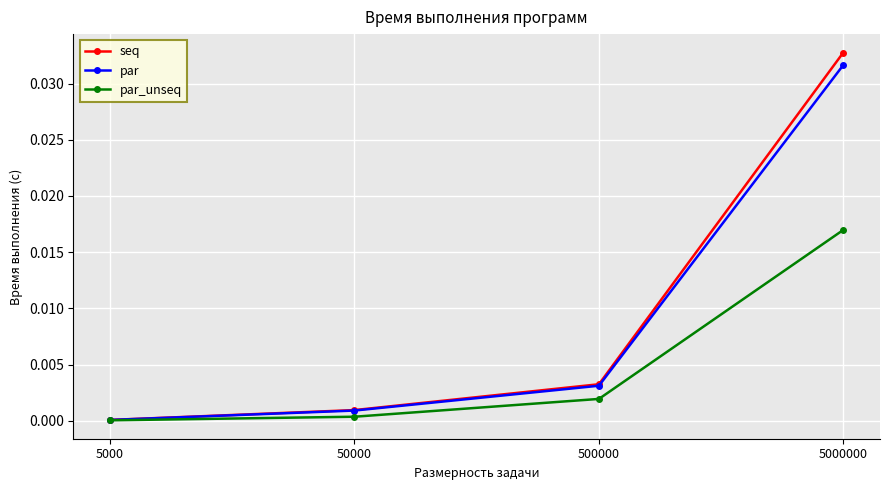

Is the value of par at 5000 greater than the value of seq at 50000?

No